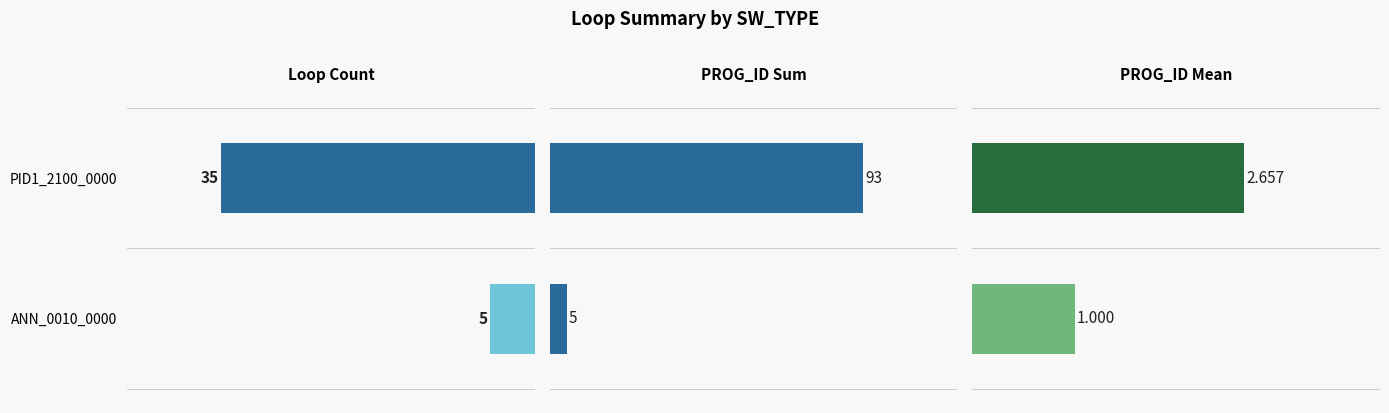

The value of PROG_ID Mean at PID1_2100_0000 is 2.7. True or false?

True